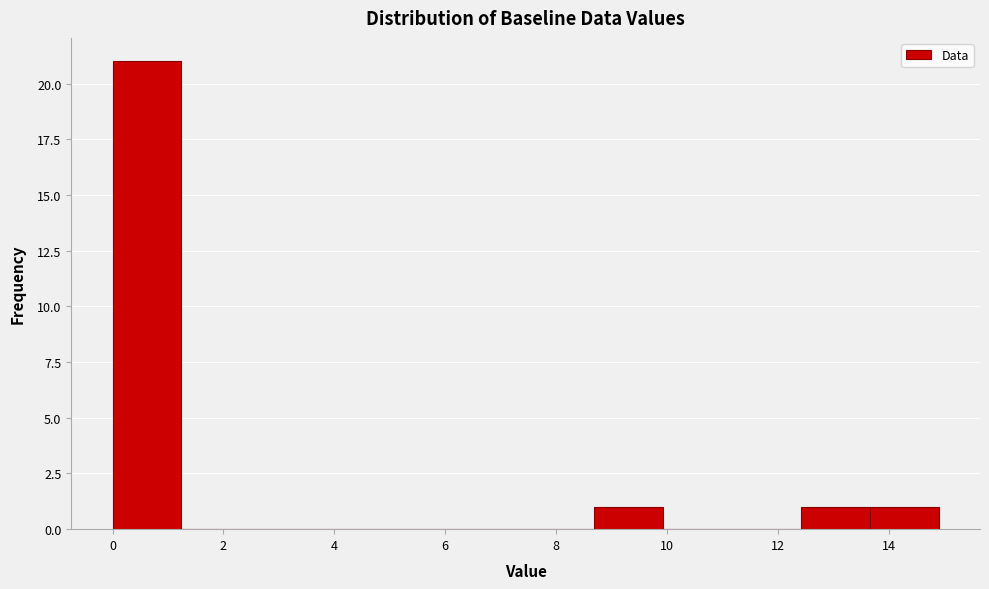

What is the height of the bar covering 13.6 to 15.0 on the x-axis? Neither the bar edges nor the heights are printed on the chart, so give them approximately, as read against the axes.

1